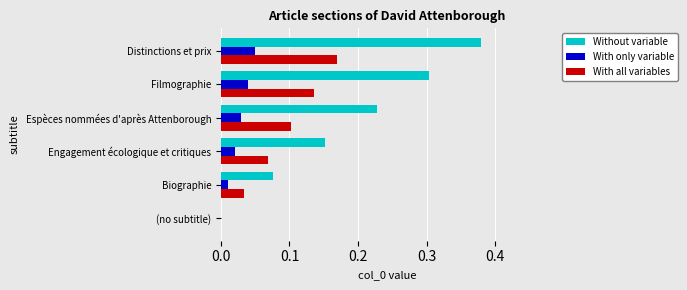

True or false: With only variable has a value of 0.0 at Filmographie.

True